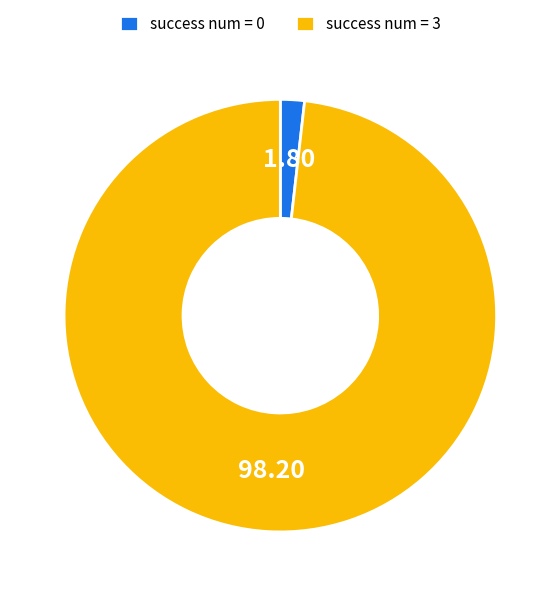

Which has a higher value, success num = 0 or success num = 3?

success num = 3